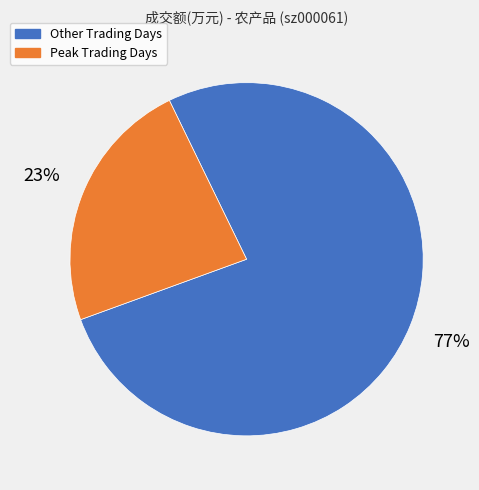

Is there a majority slice in this chart?

Yes